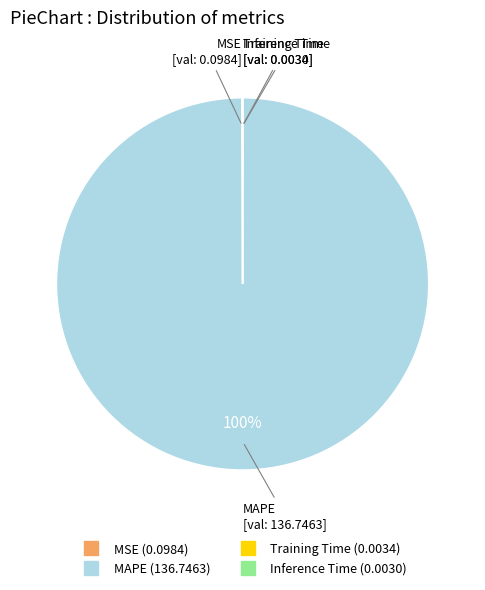

To the nearest percent, what is the difference between the largest and smallest slice percentages?

100%